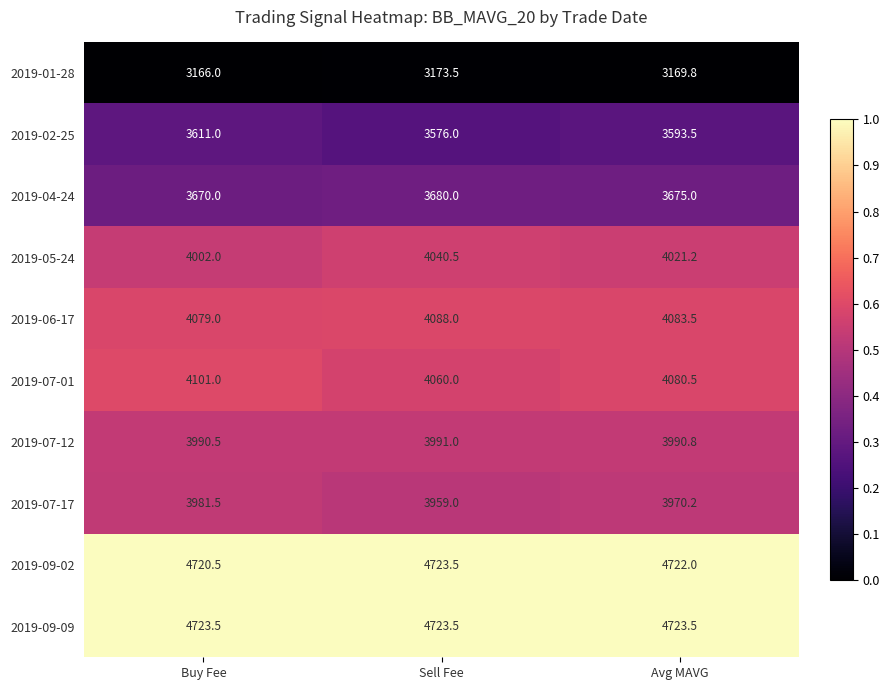

The 2019-06-17 series shows 830.8 at Buy Fee. True or false?

False